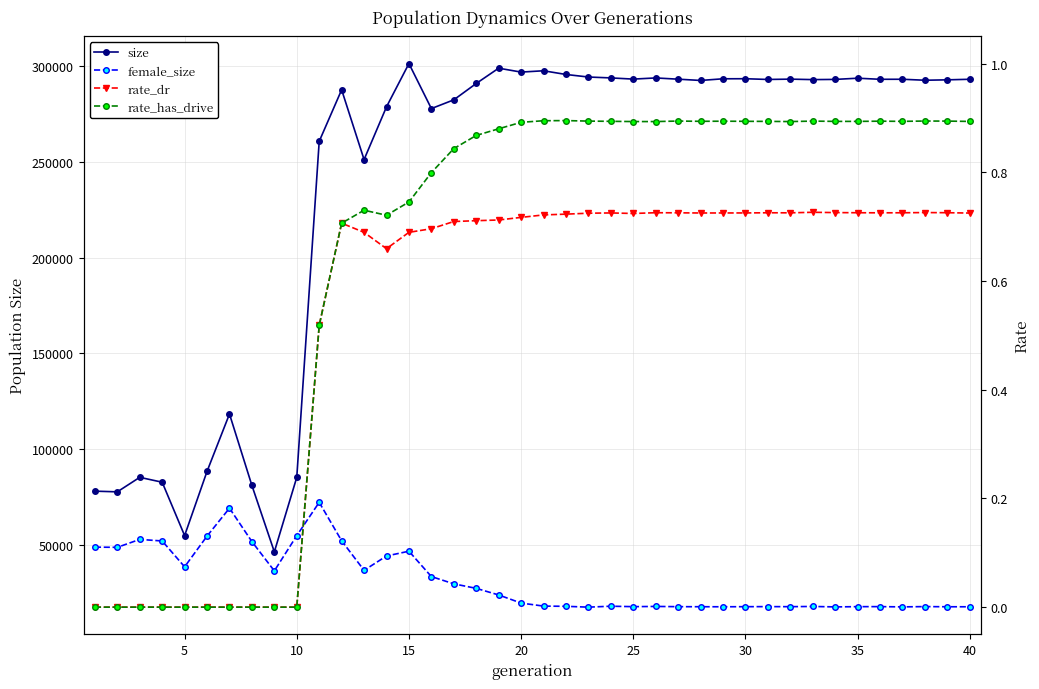

Does the chart have visible grid lines?

Yes